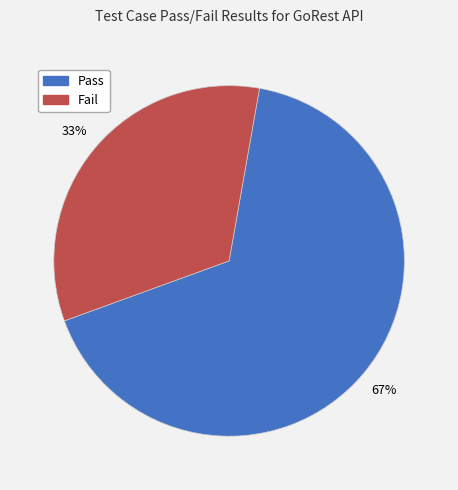

Between Fail and Pass, which is larger?

Pass